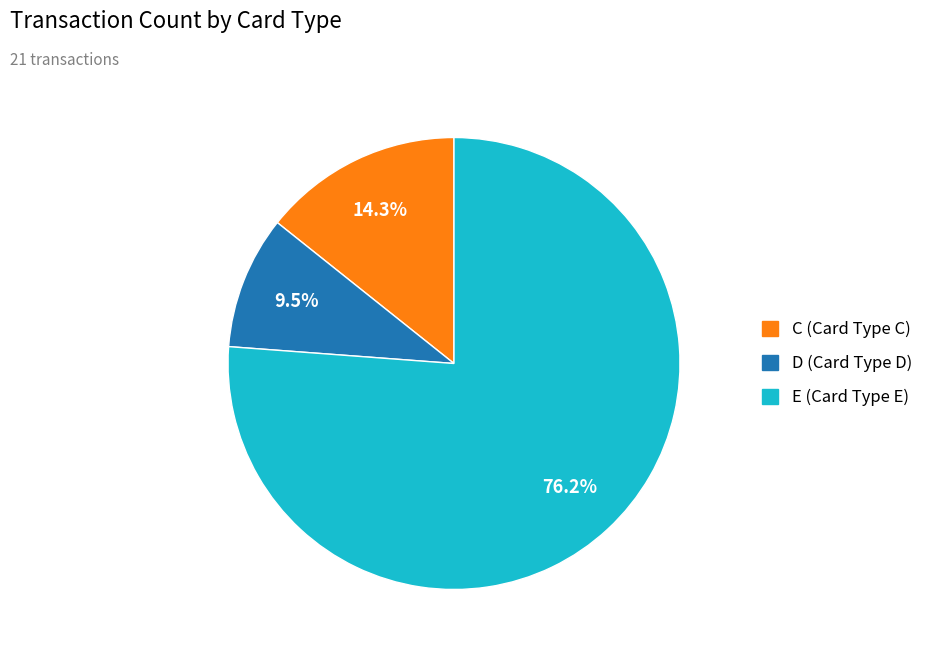

Rank the categories by value from highest to lowest.

E (Card Type E), C (Card Type C), D (Card Type D)